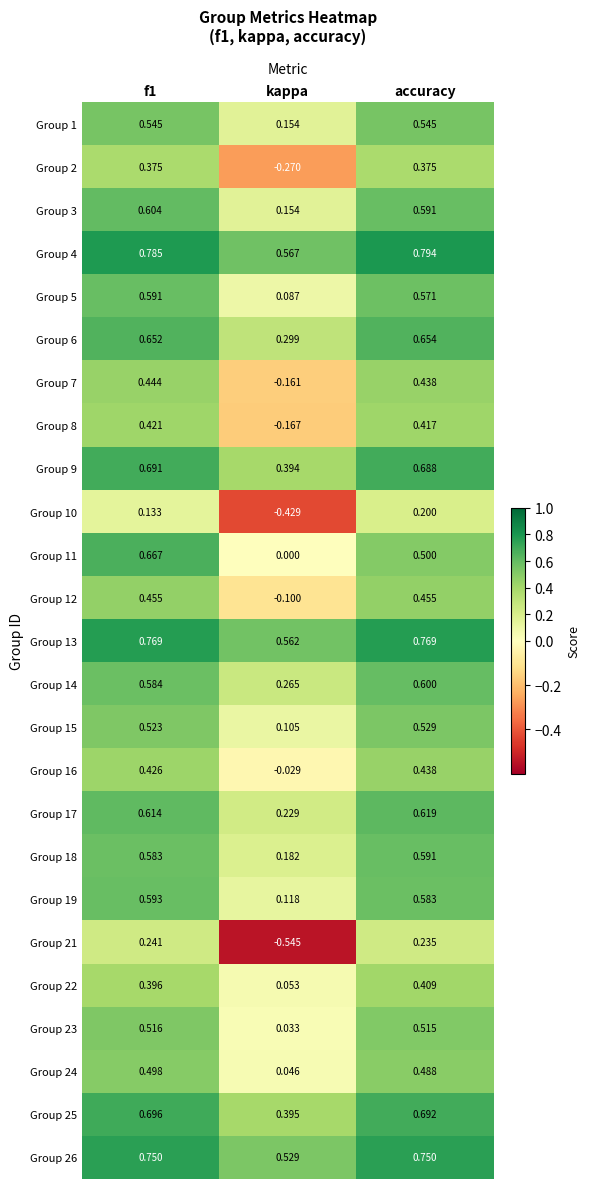

At which label is Group 9 closest to 0?

kappa